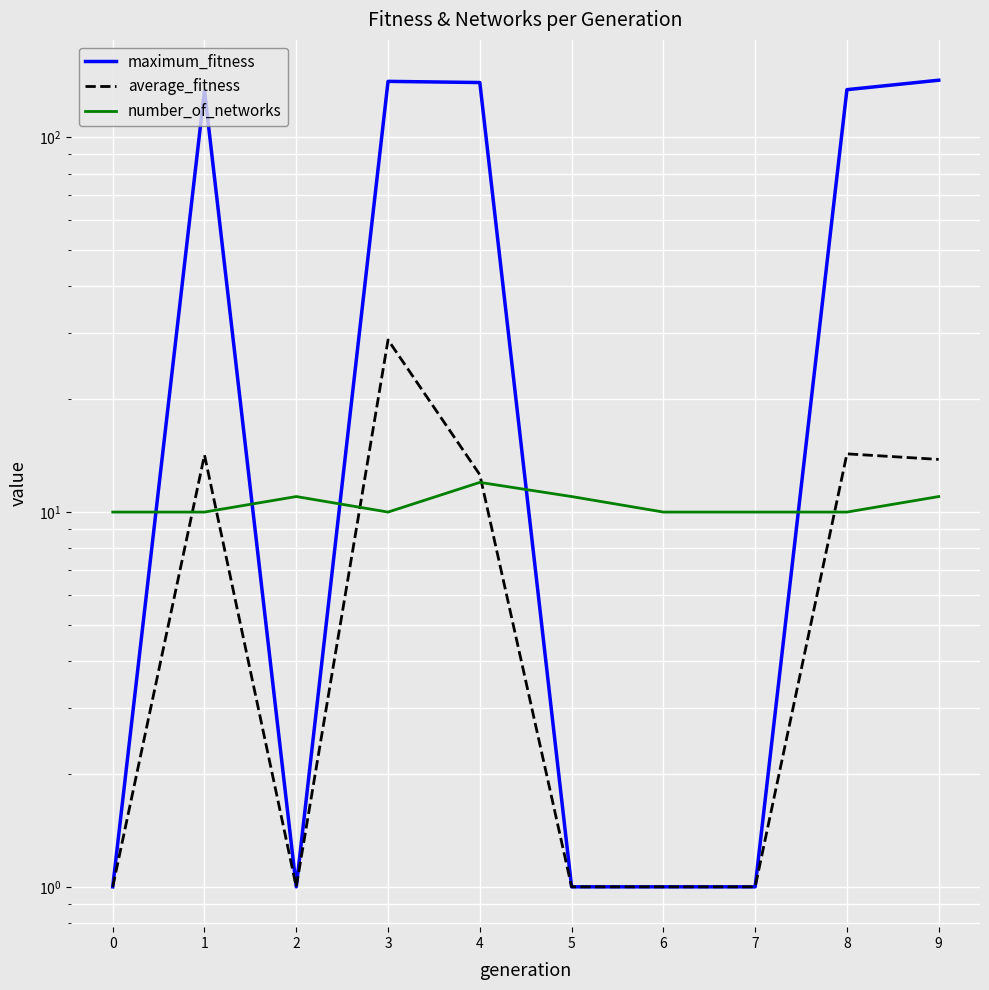

Reading left to right, list all the values displayed in this chart.

maximum_fitness: 0=1.0	1=133.0	2=1.0	3=141.0	4=140.0	5=1.0	6=1.0	7=1.0	8=134.0	9=142.0
average_fitness: 0=1.0	1=14.2	2=1.0	3=28.8	4=12.6	5=1.0	6=1.0	7=1.0	8=14.3	9=13.8
number_of_networks: 0=10.0	1=10.0	2=11.0	3=10.0	4=12.0	5=11.0	6=10.0	7=10.0	8=10.0	9=11.0